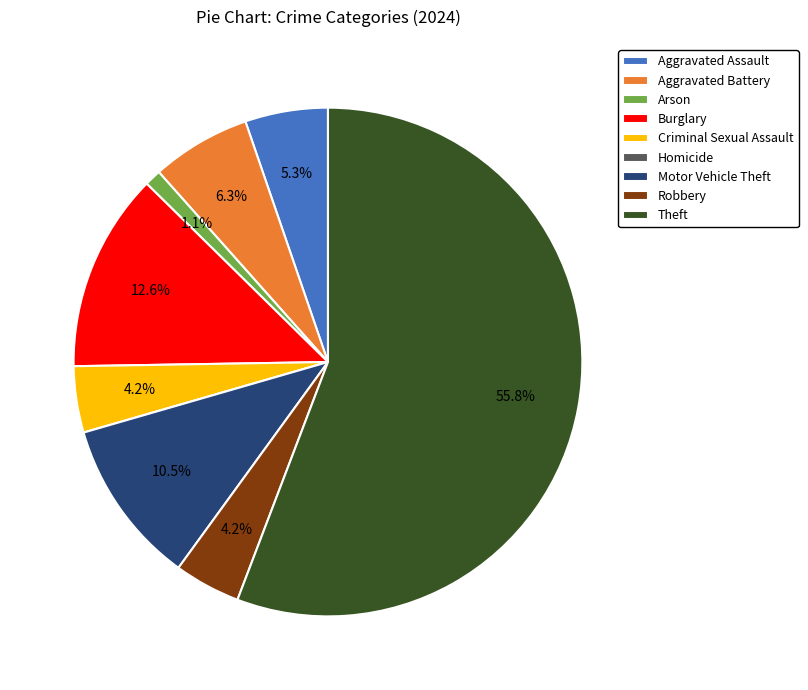

What percentage is NOT represented by Motor Vehicle Theft?

89.5%